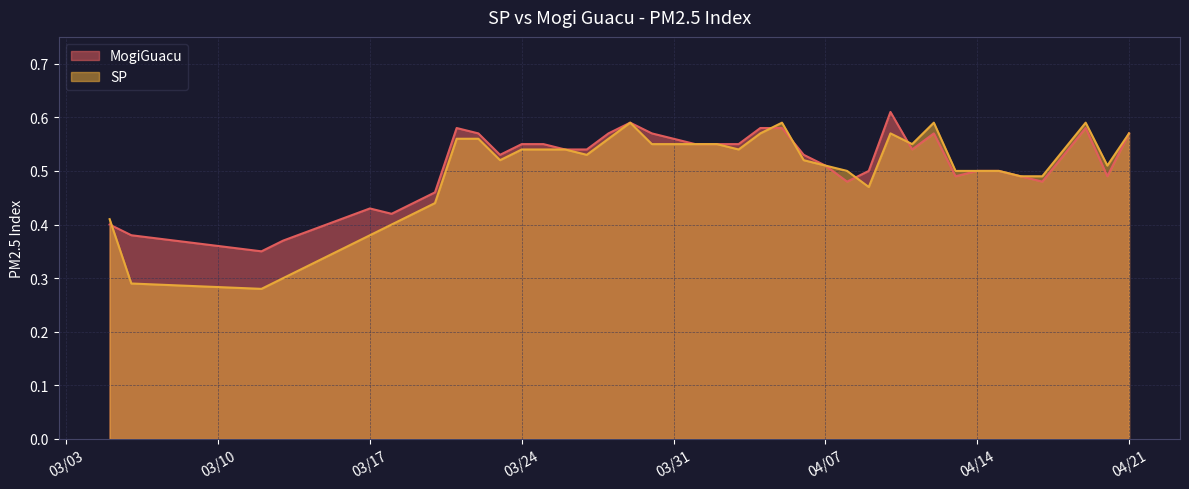

Is it true that SP equals 0.6 at 3/29/2020?

True